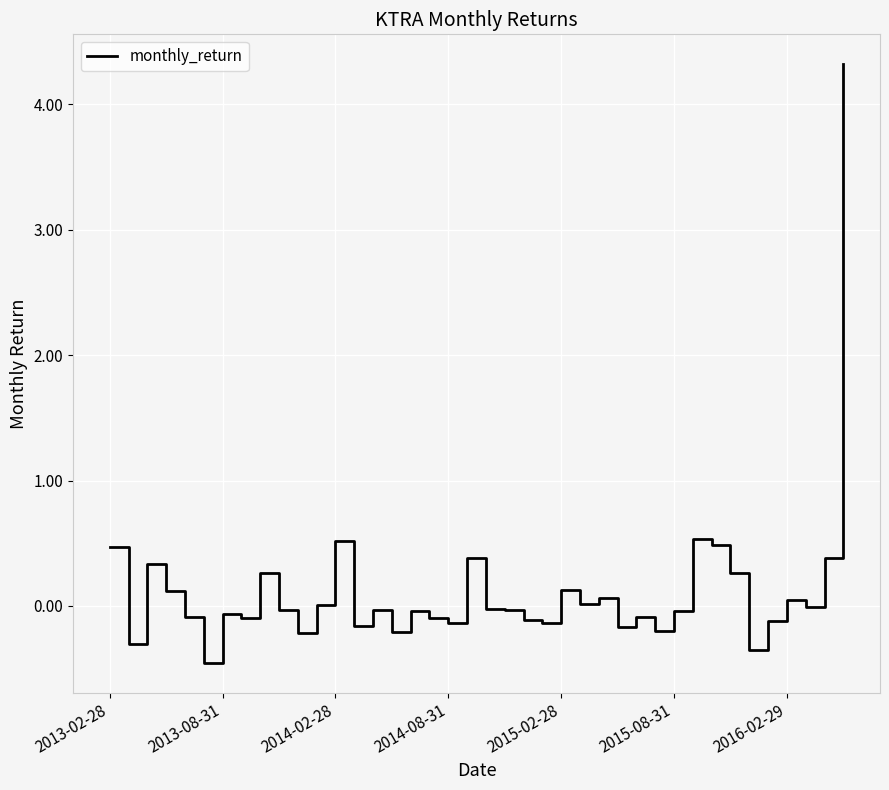

What is the average value?

0.1